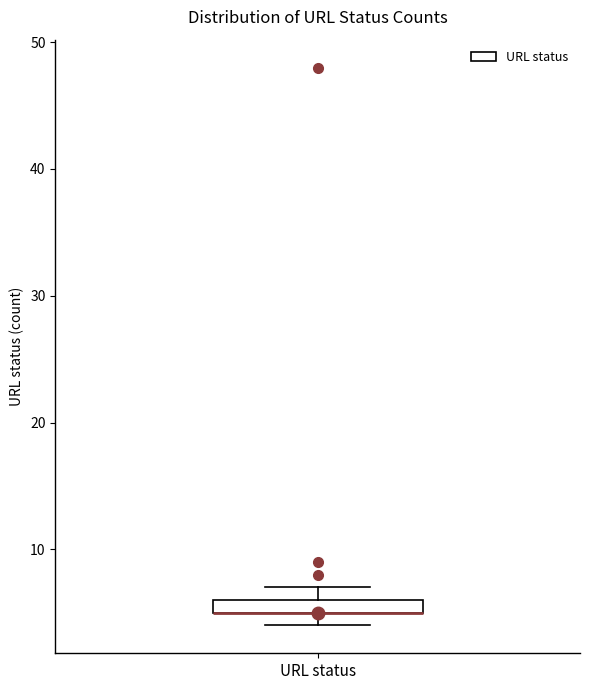

Where is the upper edge of the box for URL status on the y-axis? The values are not printed on the chart, so give them approximately, as read against the axis.

6